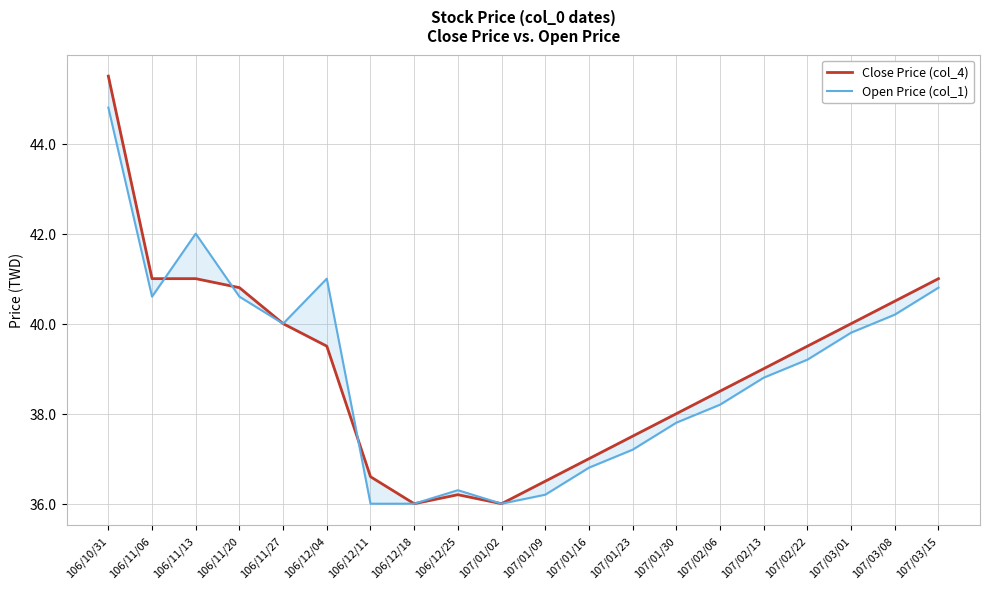

What is the sum of all Open Price (col_1) values?

778.3